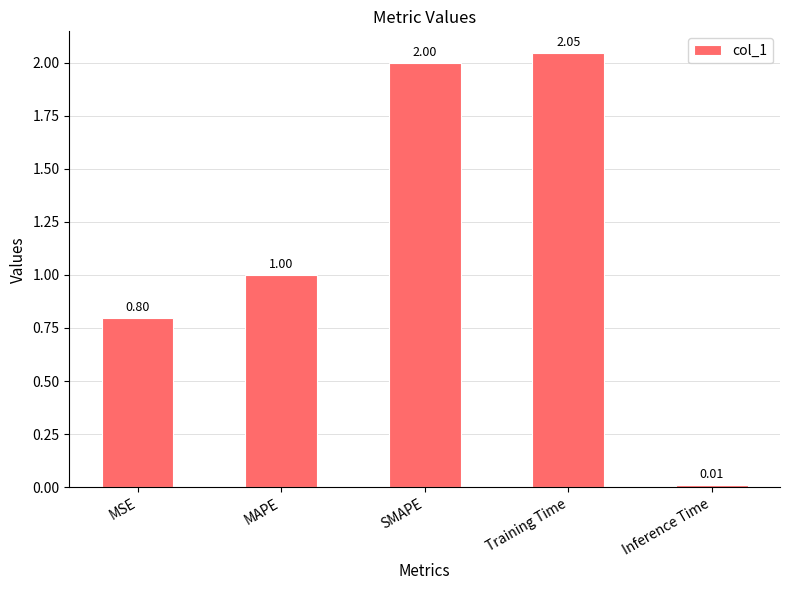

Which label corresponds to the smallest value in the chart?

Inference Time